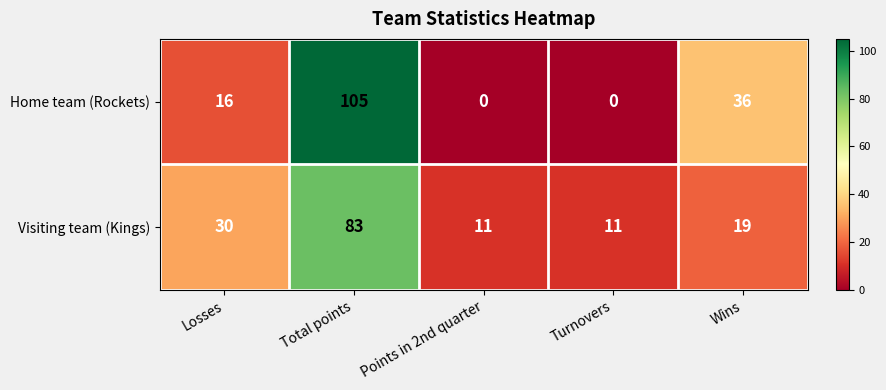

Which series has the largest total across all categories?

Home team (Rockets)